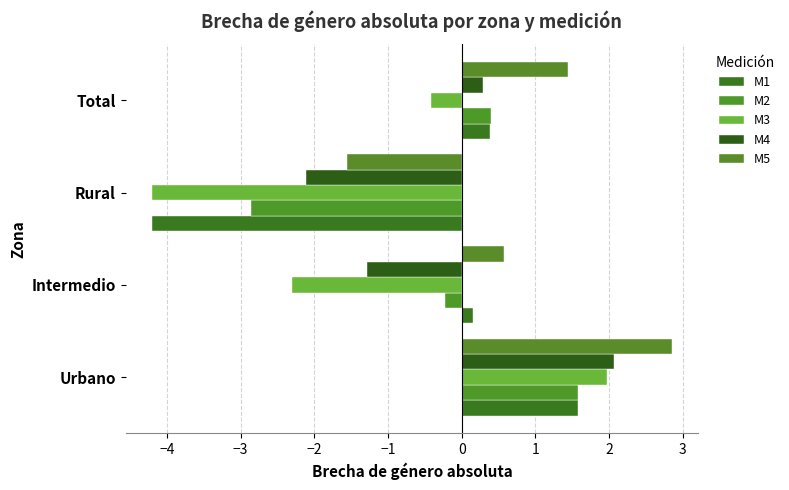

At which category is the sum across all series the highest?

Urbano